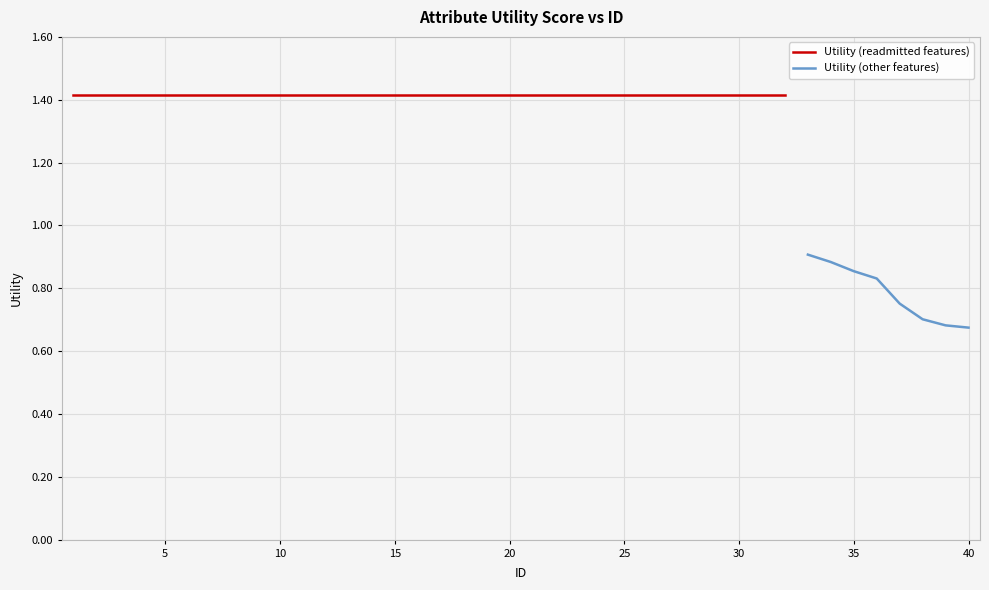

What is the difference between the maximum and minimum values?

0.7